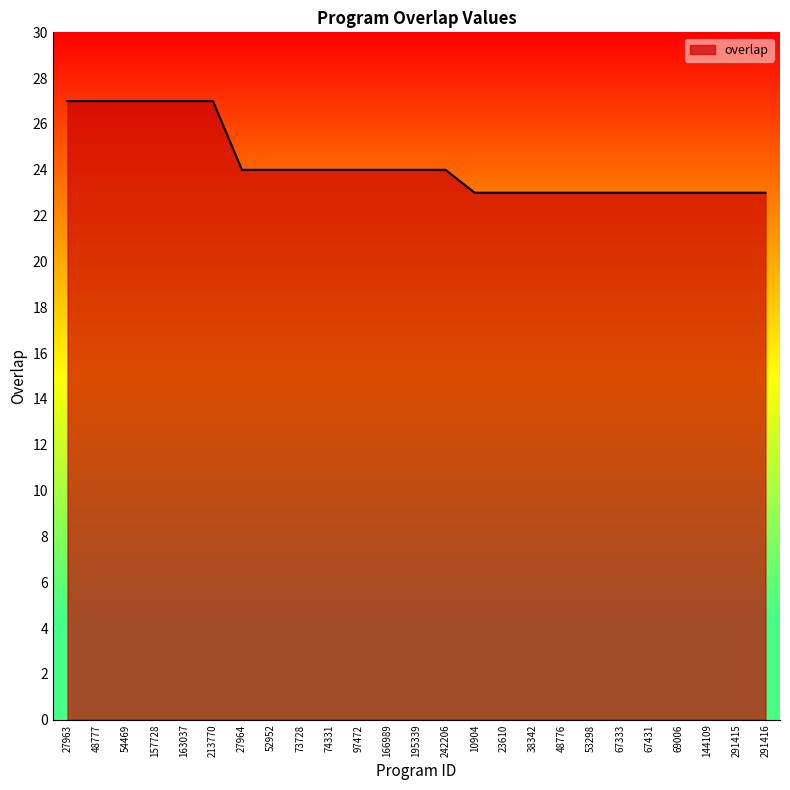

What is the ratio of the value at 67333 to the value at 53298?

1.0